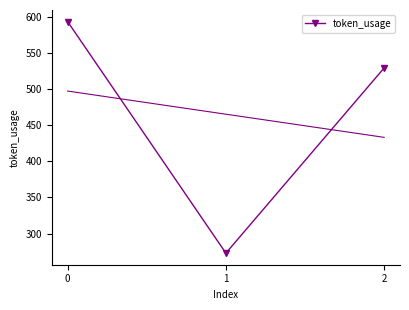

Count the number of data series in this chart.

1